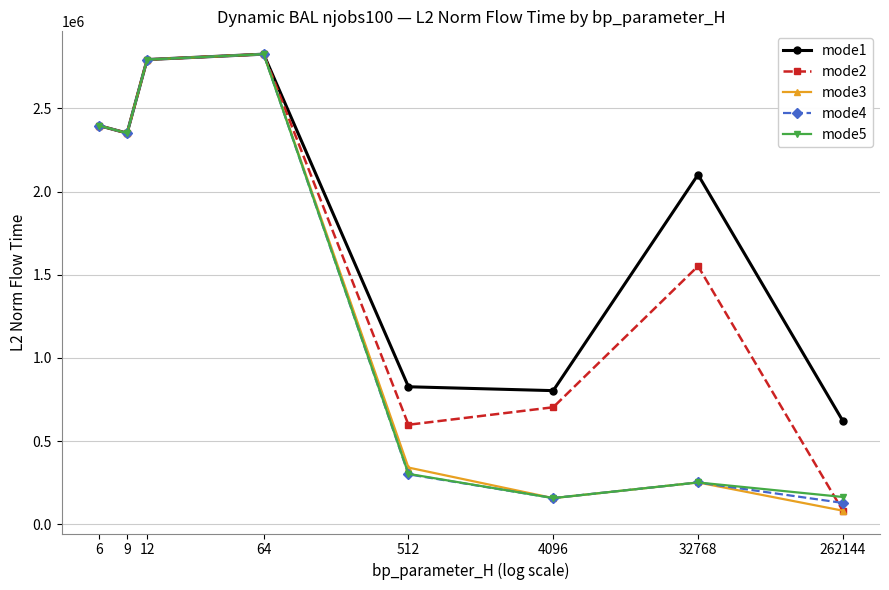

Where does the mode4 series first go above 2351272?

6